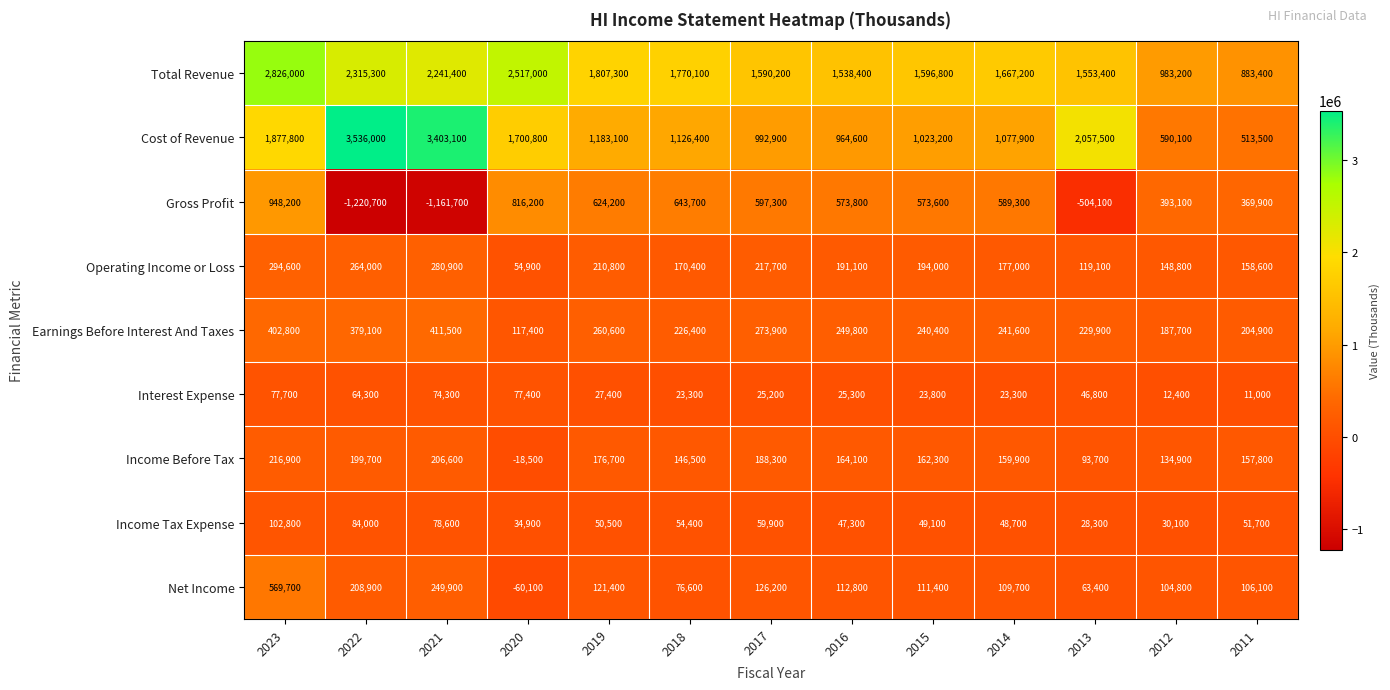

What is the smallest value displayed?

-1220700